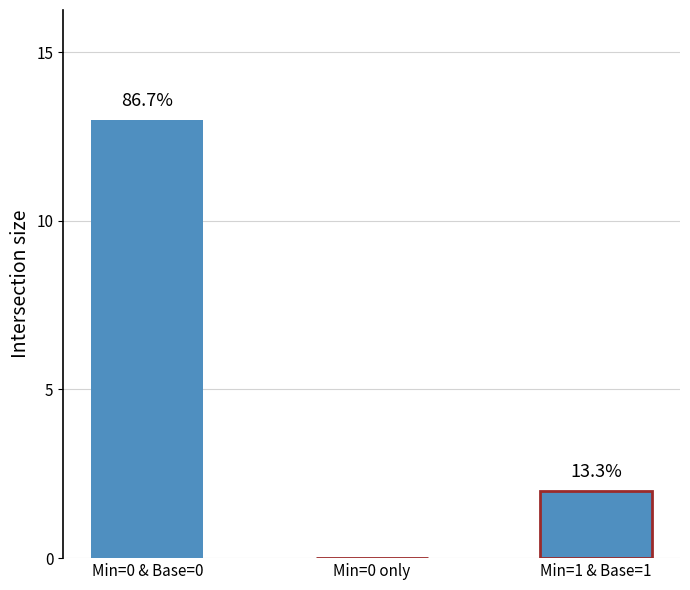

Are the bars horizontal?

No